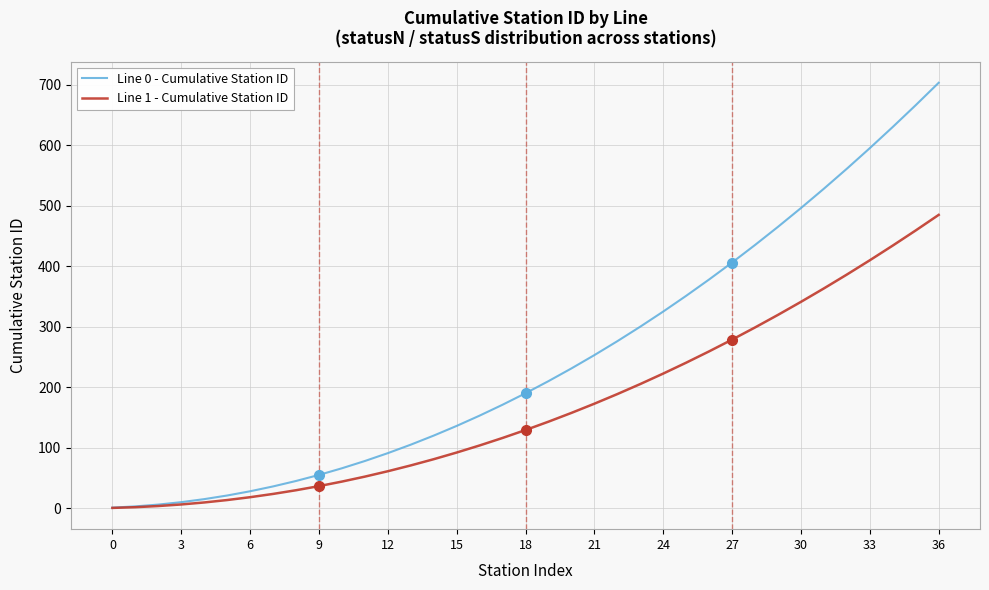

List the series in order of their peak value, lowest first.

Line 1 - Cumulative Station ID, Line 0 - Cumulative Station ID